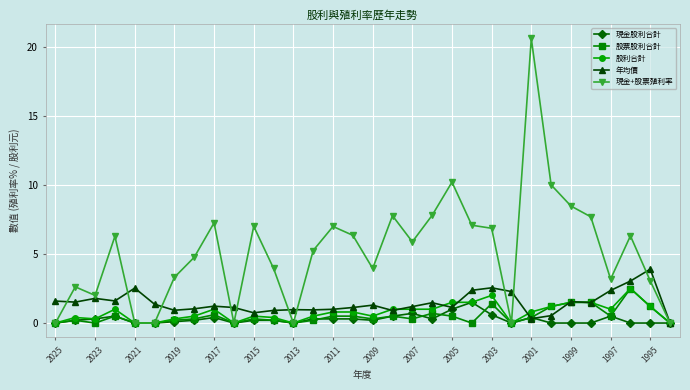

What is the value of the 股利合計 point at the 15th from the left?

0.8